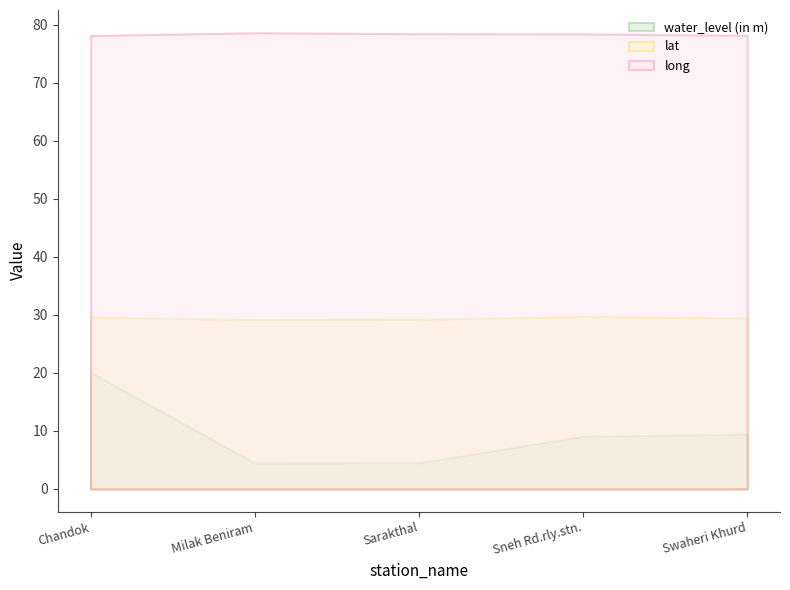

Rank the series at Swaheri Khurd from highest to lowest value.

long, lat, water_level (in m)